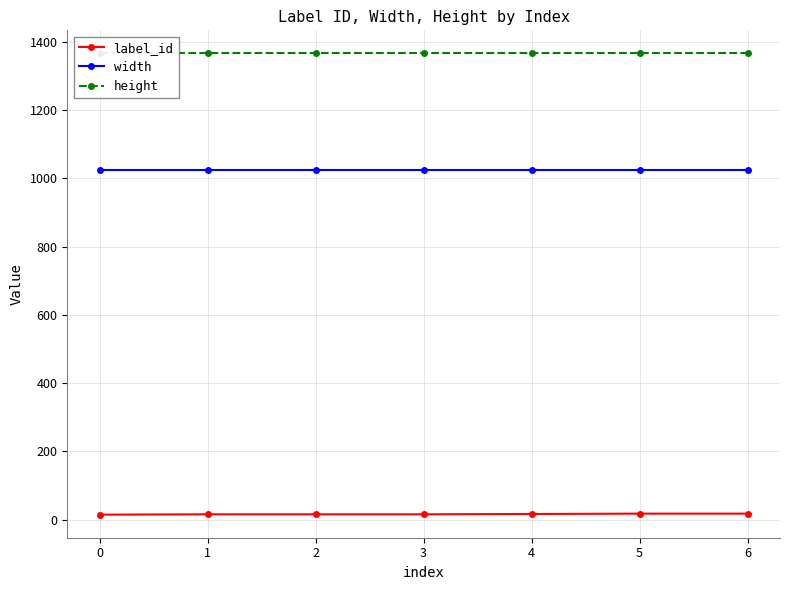

Reading left to right, extract all data points from this chart.

label_id: 0=15	1=16	2=16	3=16	4=17	5=18	6=18
width: 0=1024	1=1024	2=1024	3=1024	4=1024	5=1024	6=1024
height: 0=1366	1=1366	2=1366	3=1366	4=1366	5=1366	6=1366